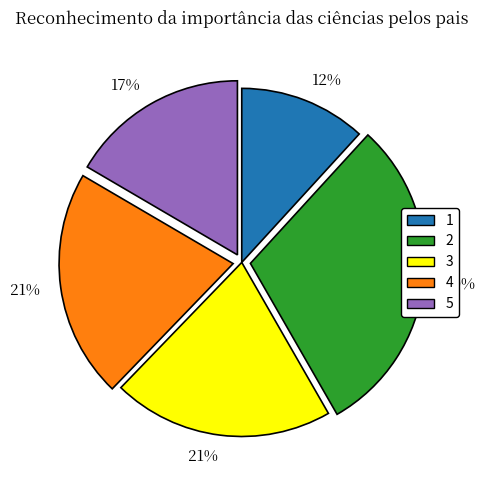

Which slice is the largest?

2